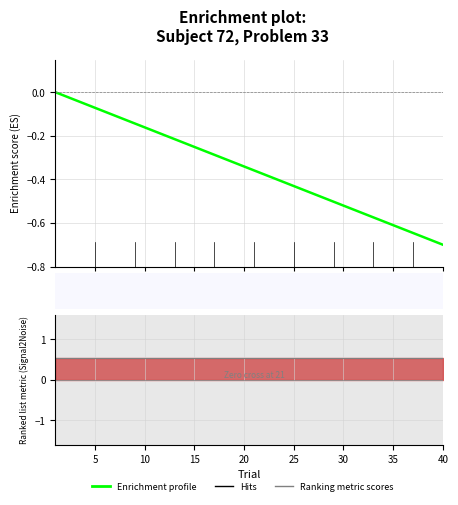

Which series has the largest range (max minus min)?

Enrichment profile